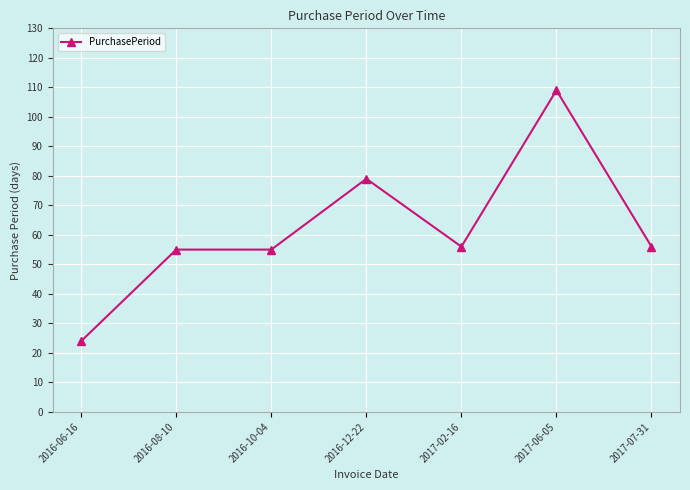

Read the value at 2016-06-16, to the nearest 5.

25